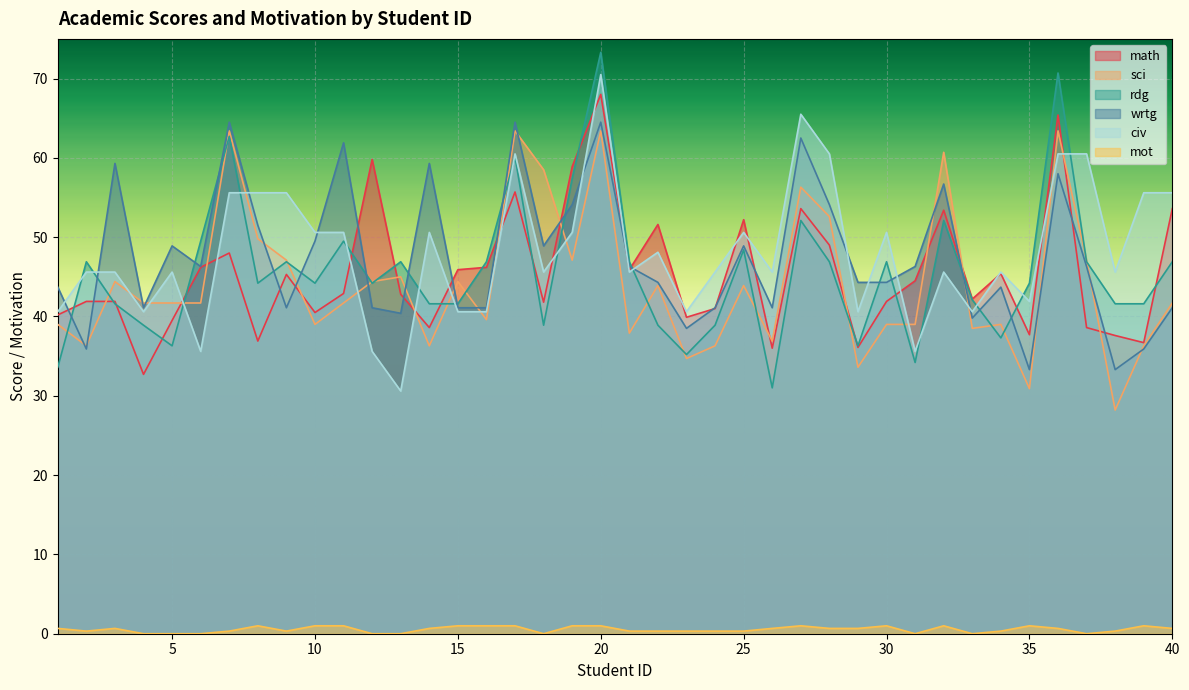

Rank the series at 22 from lowest to highest value.

mot, rdg, sci, wrtg, civ, math